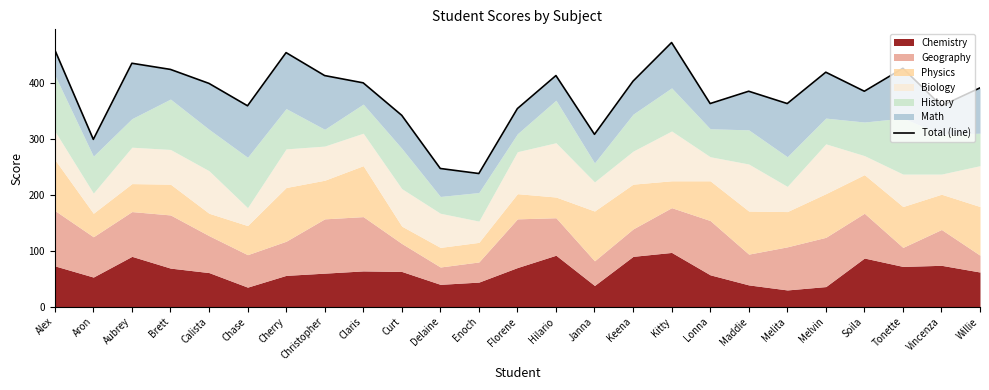

What is the average value?

380